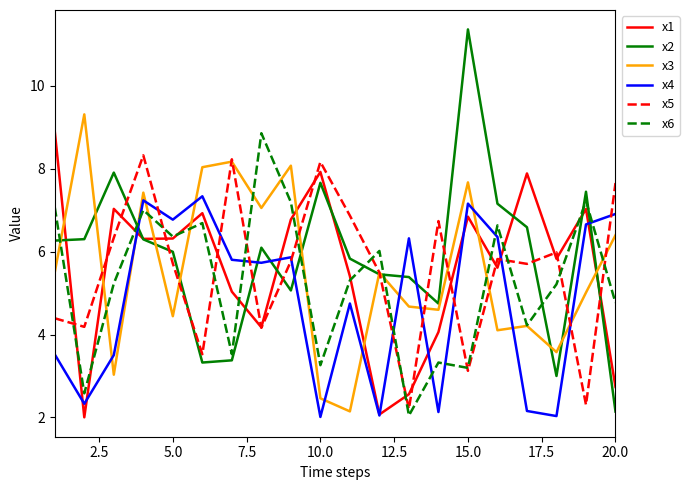

Is this an area chart (filled region under the line)?

No